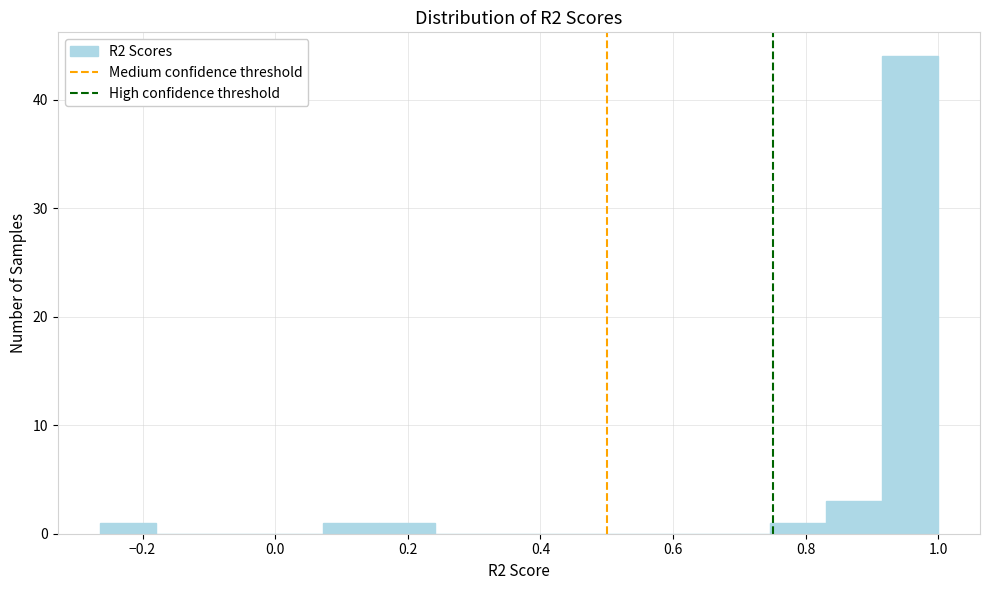

Which range on the x-axis has the tallest bar?

0.92 to 1.00